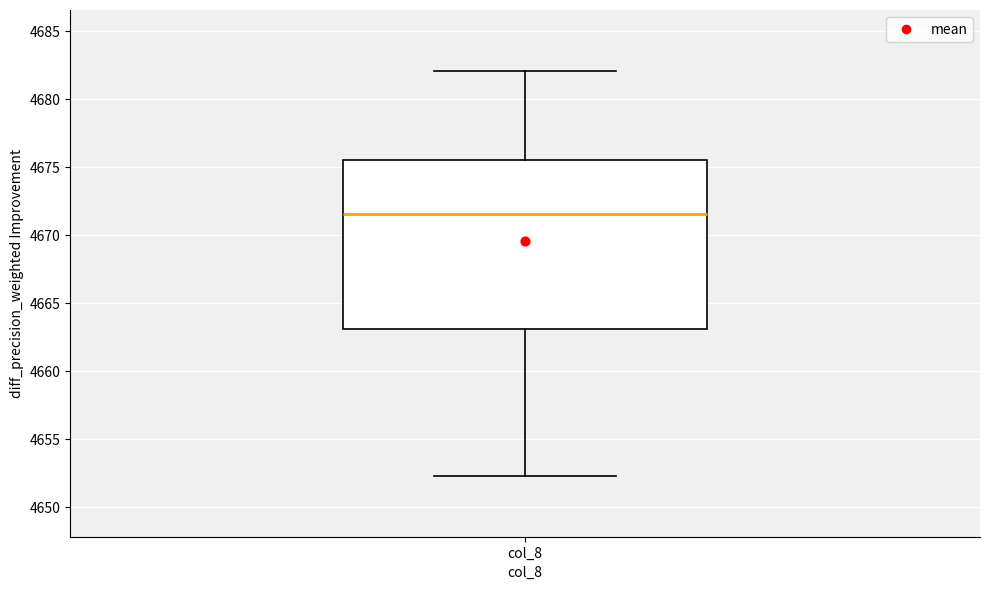

Where does the median line of the box for col_8 sit on the y-axis? The values are not printed on the chart, so give them approximately, as read against the axis.

4671.5